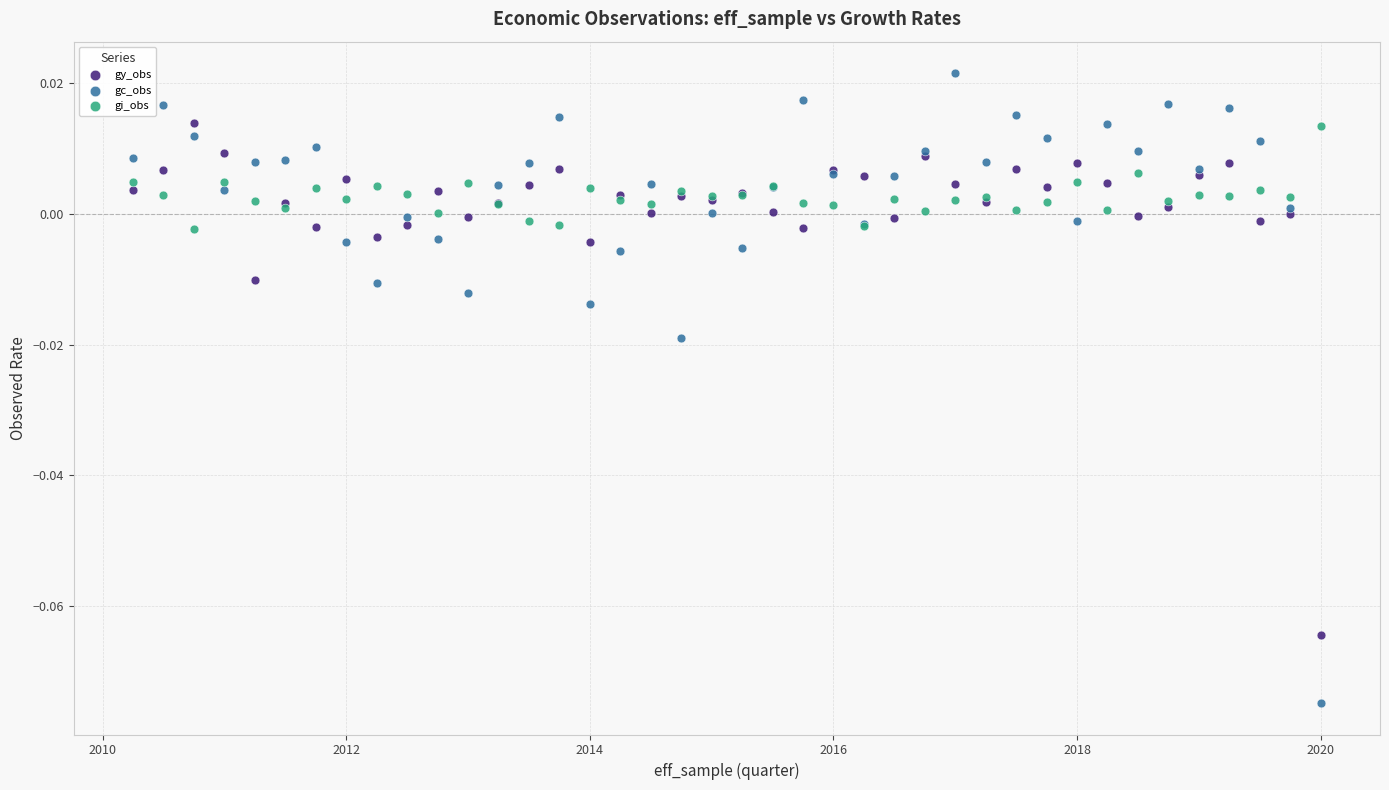

Which series has the largest Y range (max minus min)?

gc_obs